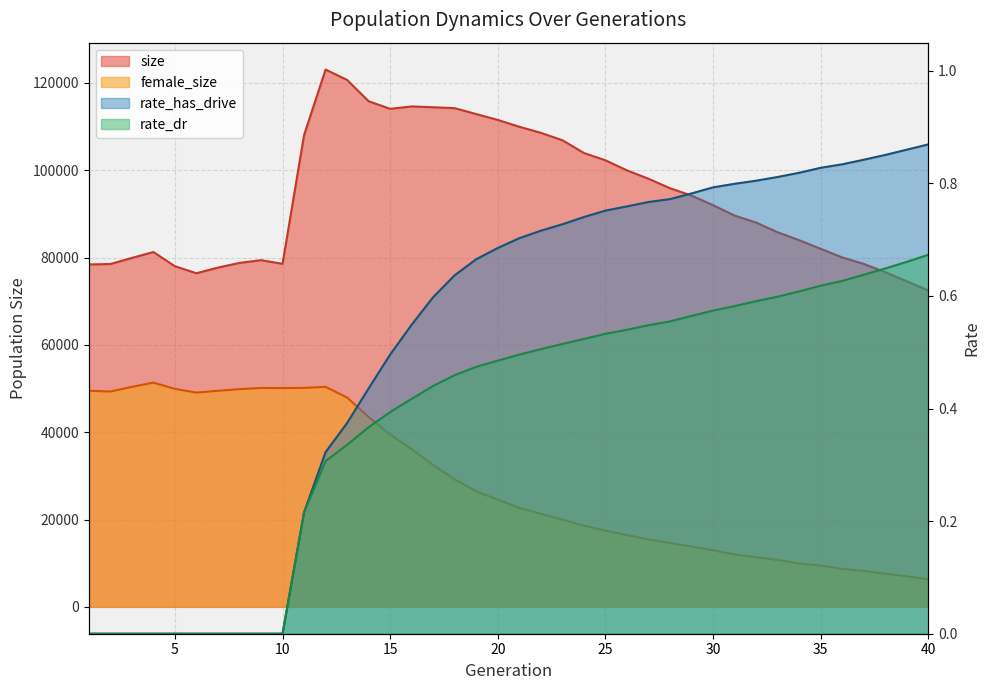

True or false: size and rate_dr cross at least once.

False